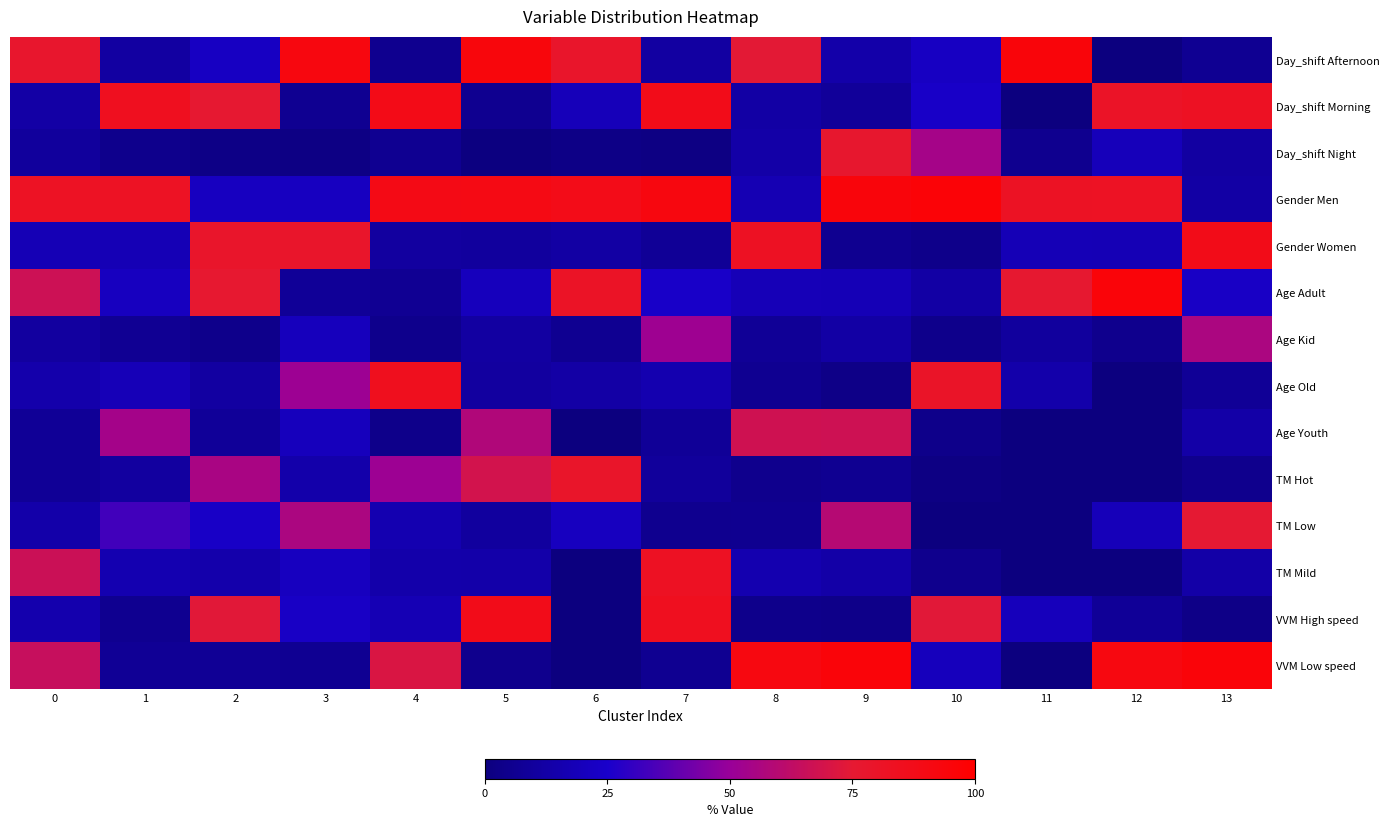

Reading left to right, what are all the values shown in this chart?

Day_shift Afternoon: 0=77.4	1=11.0	2=22.1	3=92.2	4=5.3	5=93.6	6=78.6	7=11.2	8=74.6	9=13.9	10=22.1	11=94.9	12=0.0	13=6.4
Day_shift Morning: 0=12.9	1=84.6	2=75.5	3=5.9	4=88.5	5=5.7	6=18.8	7=87.4	8=12.5	9=8.9	10=23.6	11=0.0	12=80.7	13=82.7
Day_shift Night: 0=9.7	1=4.4	2=2.4	3=1.9	4=6.2	5=0.6	6=2.6	7=1.5	8=13.0	9=77.3	10=54.3	11=5.1	12=19.3	13=11.0
Gender Men: 0=82.3	1=82.4	2=21.2	3=21.3	4=89.3	5=90.2	6=88.1	7=92.2	8=17.1	9=94.4	10=96.4	11=81.8	12=82.0	13=12.4
Gender Women: 0=17.6	1=17.6	2=78.8	3=78.7	4=10.7	5=9.8	6=11.8	7=7.8	8=82.8	9=5.6	10=3.6	11=18.2	12=18.0	13=87.6
Age Adult: 0=66.6	1=21.0	2=76.3	3=8.2	4=6.8	5=20.2	6=80.9	7=24.0	8=18.7	9=18.1	10=12.1	11=75.8	12=95.2	13=23.0
Age Kid: 0=10.9	1=7.0	2=4.2	3=20.2	4=4.5	5=11.1	6=6.2	7=51.9	8=7.5	9=12.3	10=4.3	11=9.9	12=4.8	13=56.2
Age Old: 0=14.8	1=18.5	2=11.1	3=51.5	4=84.9	5=10.8	6=12.7	7=16.0	8=6.2	9=2.8	10=80.0	11=14.3	12=0.0	13=7.8
Age Youth: 0=7.7	1=53.5	2=8.4	3=20.1	4=3.8	5=57.8	6=0.0	7=8.0	8=67.4	9=66.8	10=3.6	11=0.0	12=0.0	13=13.1
TM Hot: 0=7.5	1=10.6	2=55.3	3=14.2	4=51.2	5=68.7	6=79.3	7=9.1	8=5.1	9=5.9	10=1.4	11=0.0	12=0.0	13=4.9
TM Low: 0=13.8	1=33.0	2=23.2	3=56.0	4=16.3	5=10.4	6=20.7	7=5.2	8=5.5	9=59.2	10=0.0	11=0.0	12=19.1	13=74.9
TM Mild: 0=66.1	1=16.4	2=14.8	3=20.9	4=14.4	5=13.8	6=0.0	7=82.7	8=15.9	9=13.0	10=5.0	11=0.0	12=0.0	13=13.1
VVM High speed: 0=15.1	1=5.8	2=73.6	3=23.0	4=17.3	5=87.5	6=0.0	7=84.6	8=4.2	9=3.3	10=73.6	11=19.9	12=7.9	13=2.8
VVM Low speed: 0=64.7	1=7.1	2=7.1	3=6.6	4=70.9	5=5.0	6=0.0	7=5.9	8=91.9	9=95.1	10=20.0	11=0.0	12=92.1	13=95.1